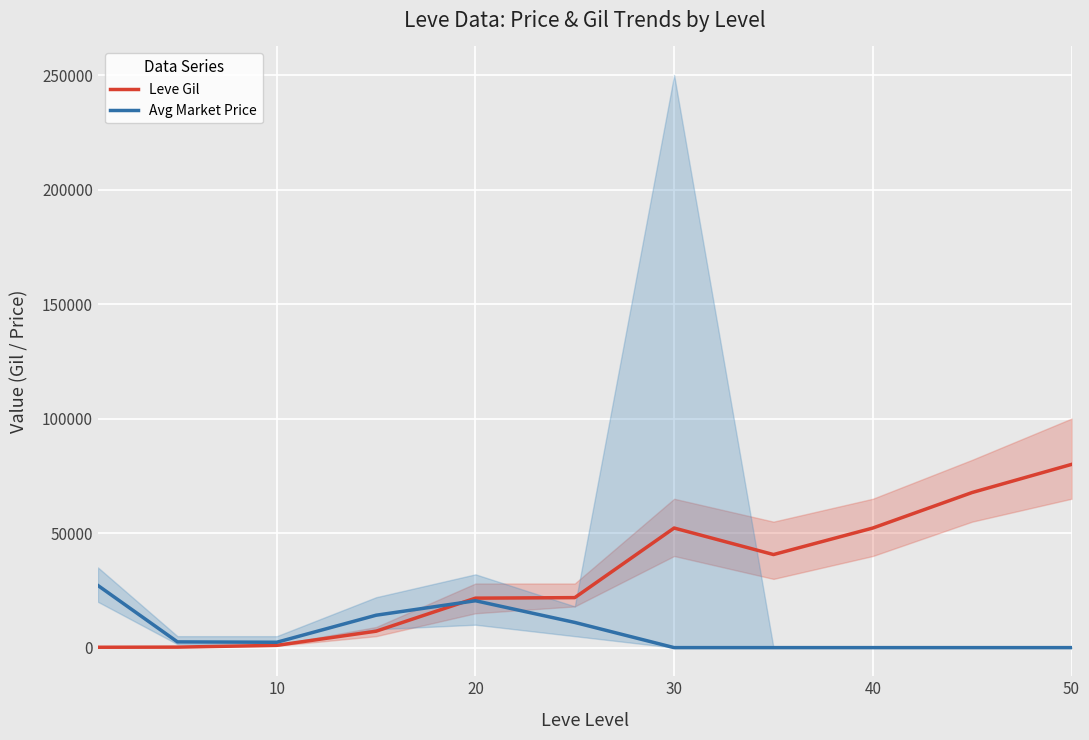

The value of Avg Market Price at 50 is -13081. True or false?

False